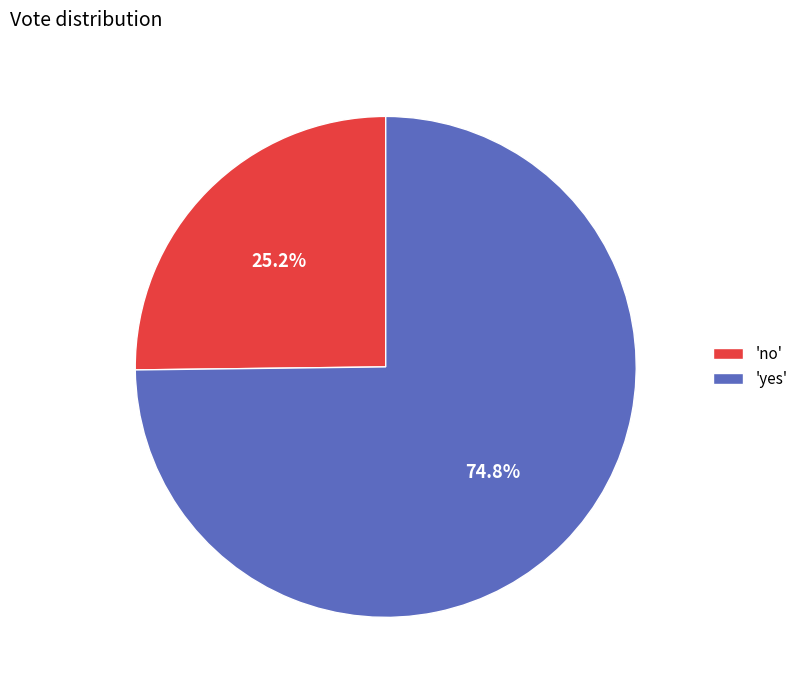

What percentage do 'yes' and 'no' together represent?

100.0%